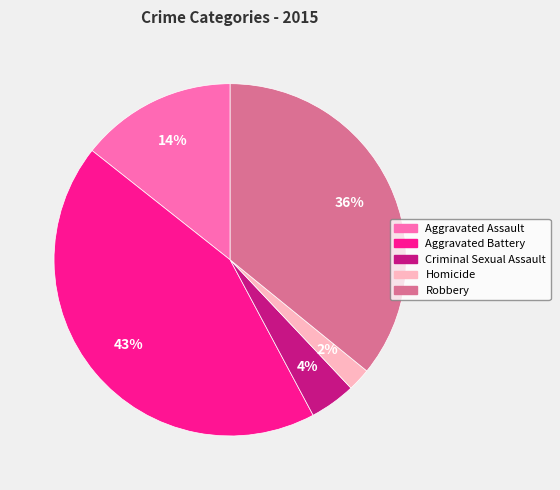

Rank the categories by value from highest to lowest.

Aggravated Battery, Robbery, Aggravated Assault, Criminal Sexual Assault, Homicide